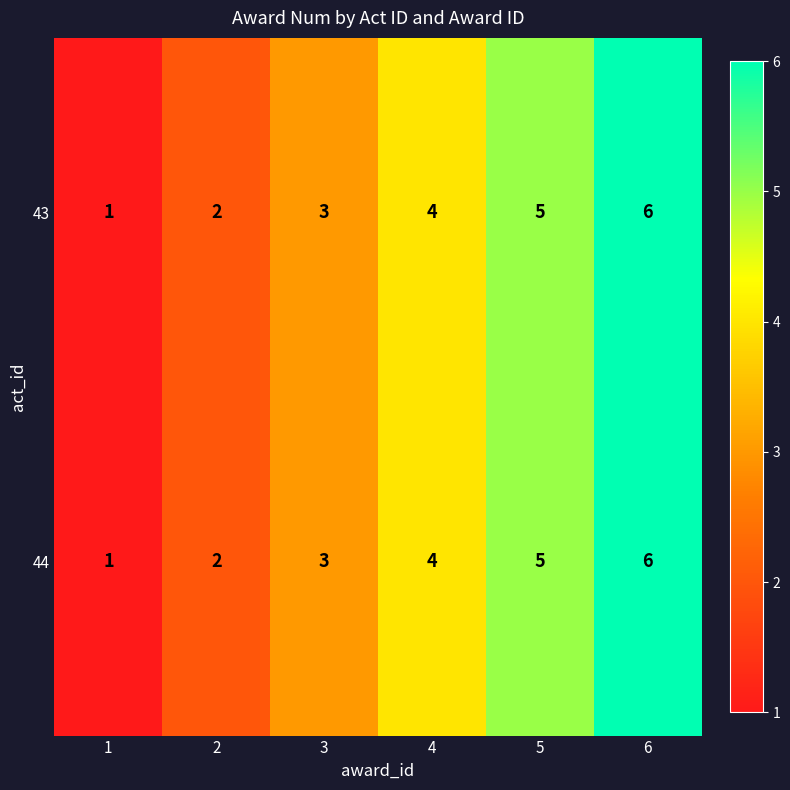

What is the greatest value displayed?

6